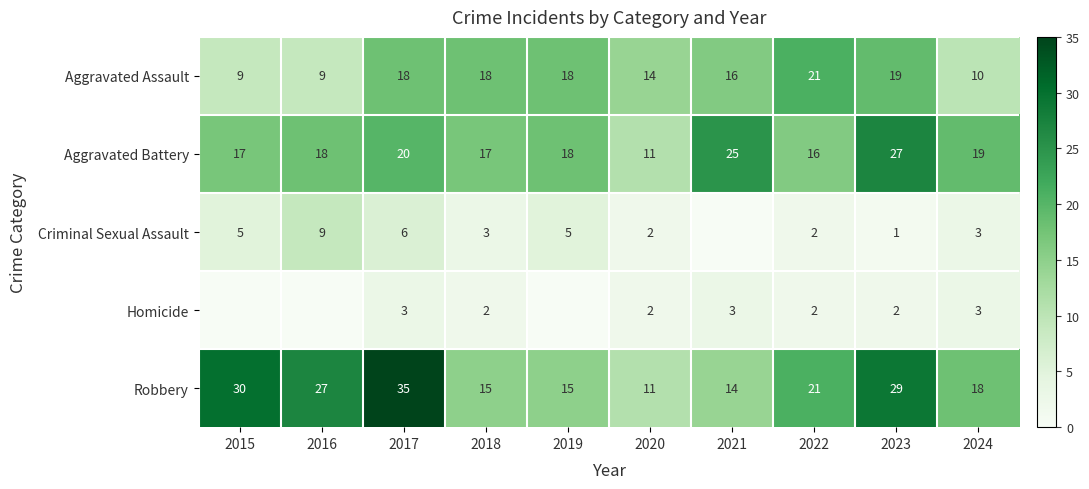

Count the number of categories in the chart.

10